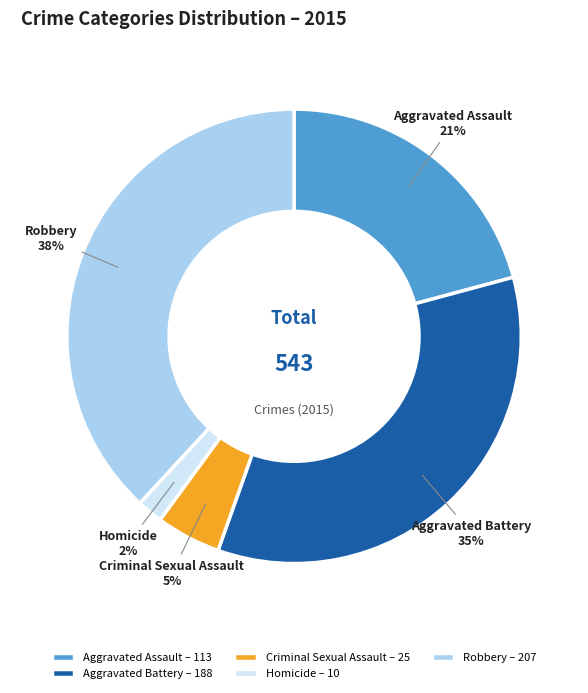

Rank the categories by value from lowest to highest.

Homicide, Criminal Sexual Assault, Aggravated Assault, Aggravated Battery, Robbery